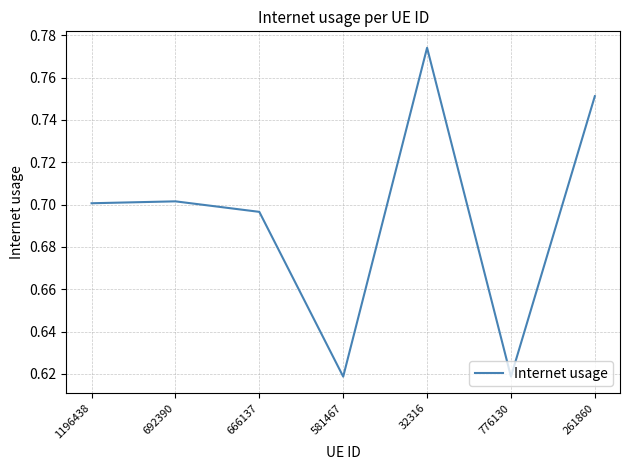

True or false: the data shows 0.7 at 692390.

True